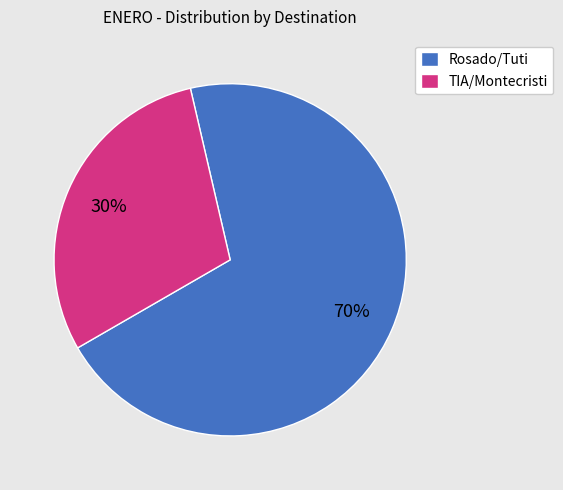

Combined, do TIA/Montecristi and Rosado/Tuti account for over 50%?

Yes